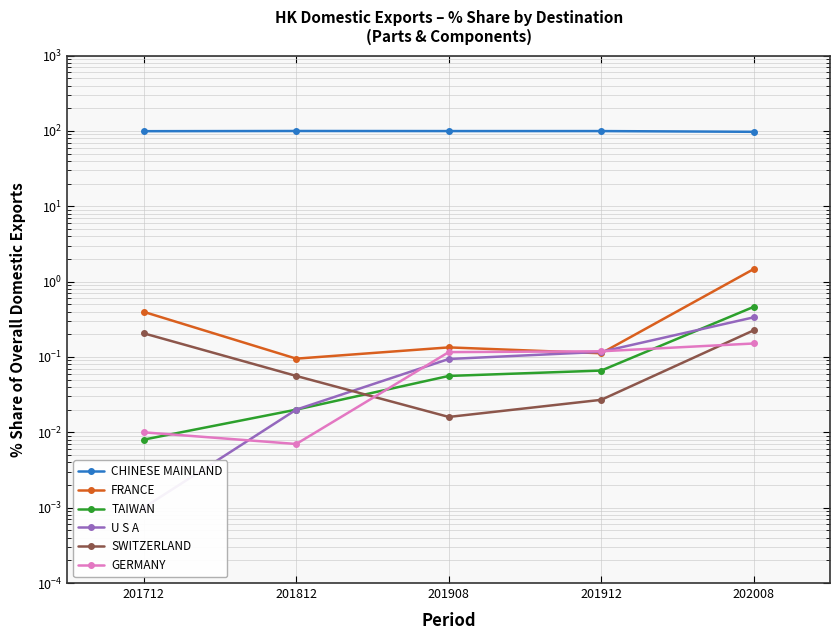

Reading left to right, what are all the values shown in this chart?

CHINESE MAINLAND: 201712=99.1	201812=99.8	201908=99.5	201912=99.5	202008=97.3
FRANCE: 201712=0.4	201812=0.1	201908=0.1	201912=0.1	202008=1.5
TAIWAN: 201712=0.0	201812=0.0	201908=0.1	201912=0.1	202008=0.5
U S A: 201712=0.0	201812=0.0	201908=0.1	201912=0.1	202008=0.3
SWITZERLAND: 201712=0.2	201812=0.1	201908=0.0	201912=0.0	202008=0.2
GERMANY: 201712=0.0	201812=0.0	201908=0.1	201912=0.1	202008=0.2